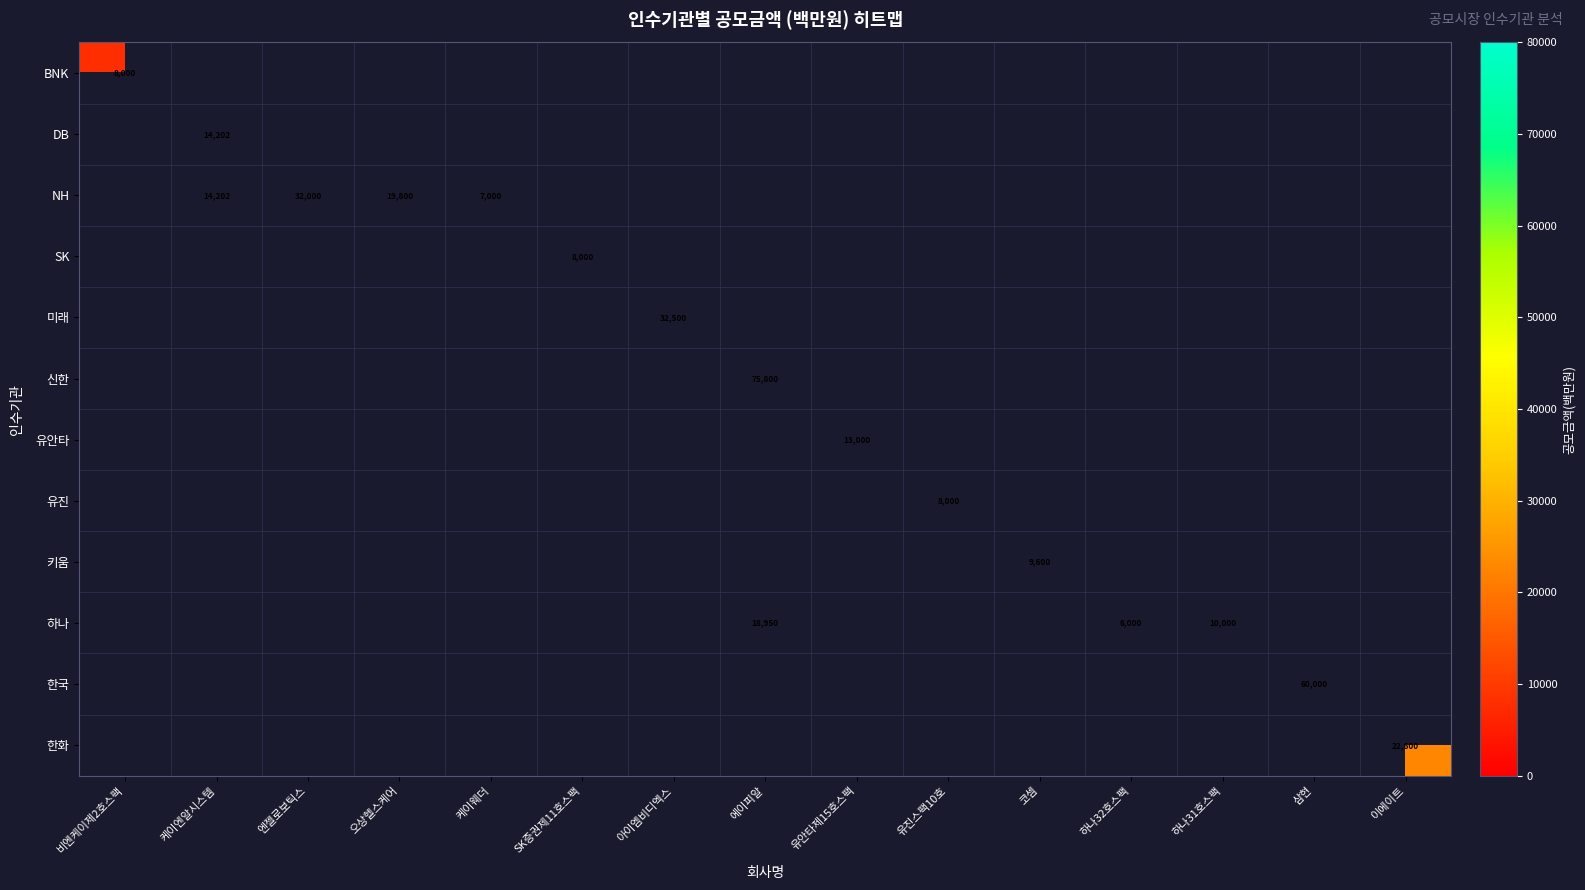

List the labels in order of 유안타 value, smallest first.

비엔케이제2호스팩, 케이엔알시스템, 엔젤로보틱스, 오상헬스케어, 케이웨더, SK증권제11호스팩, 아이엠비디엑스, 에이피알, 유안타제15호스팩, 유진스팩10호, 코셈, 하나32호스팩, 하나31호스팩, 삼현, 이에이트